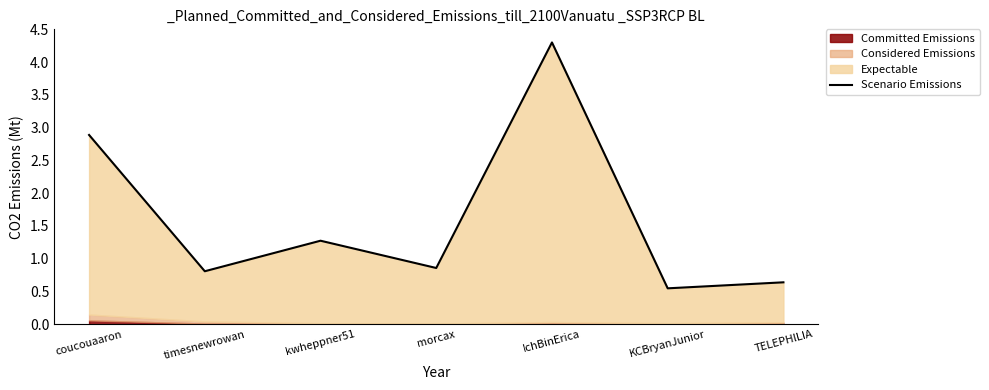

What position from the left is KCBryanJunior?

6